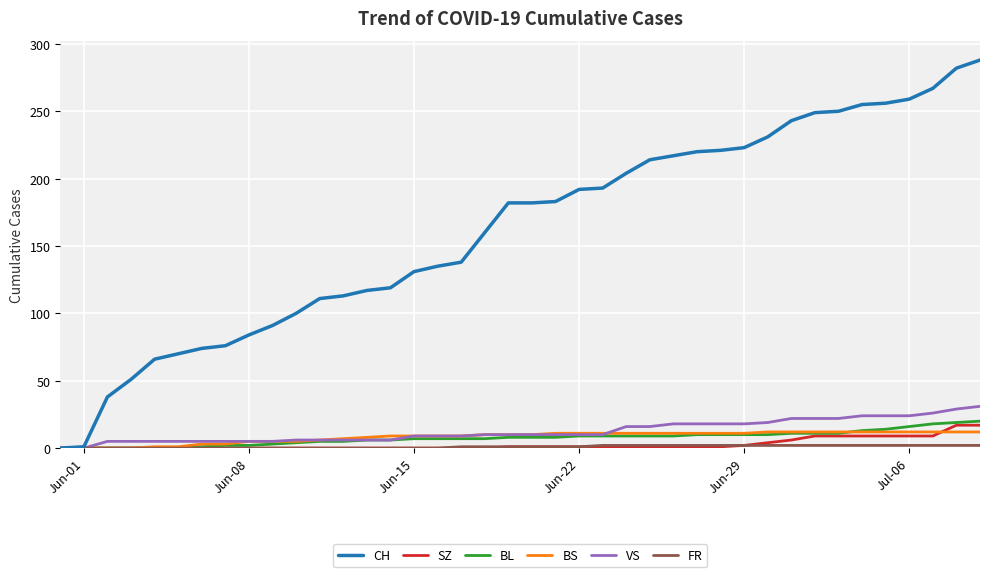

Which series has the largest range (max minus min)?

CH